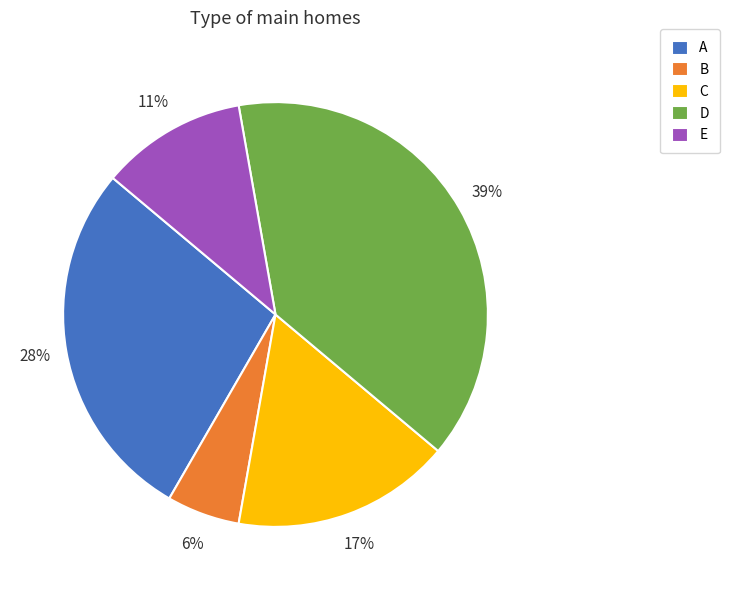

To the nearest percent, what portion does D represent?

39%